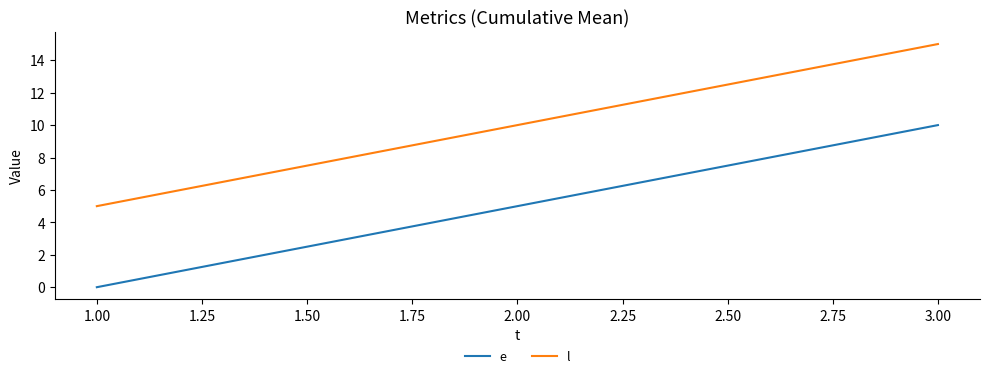

The value of e at 2.00 is 5. True or false?

True